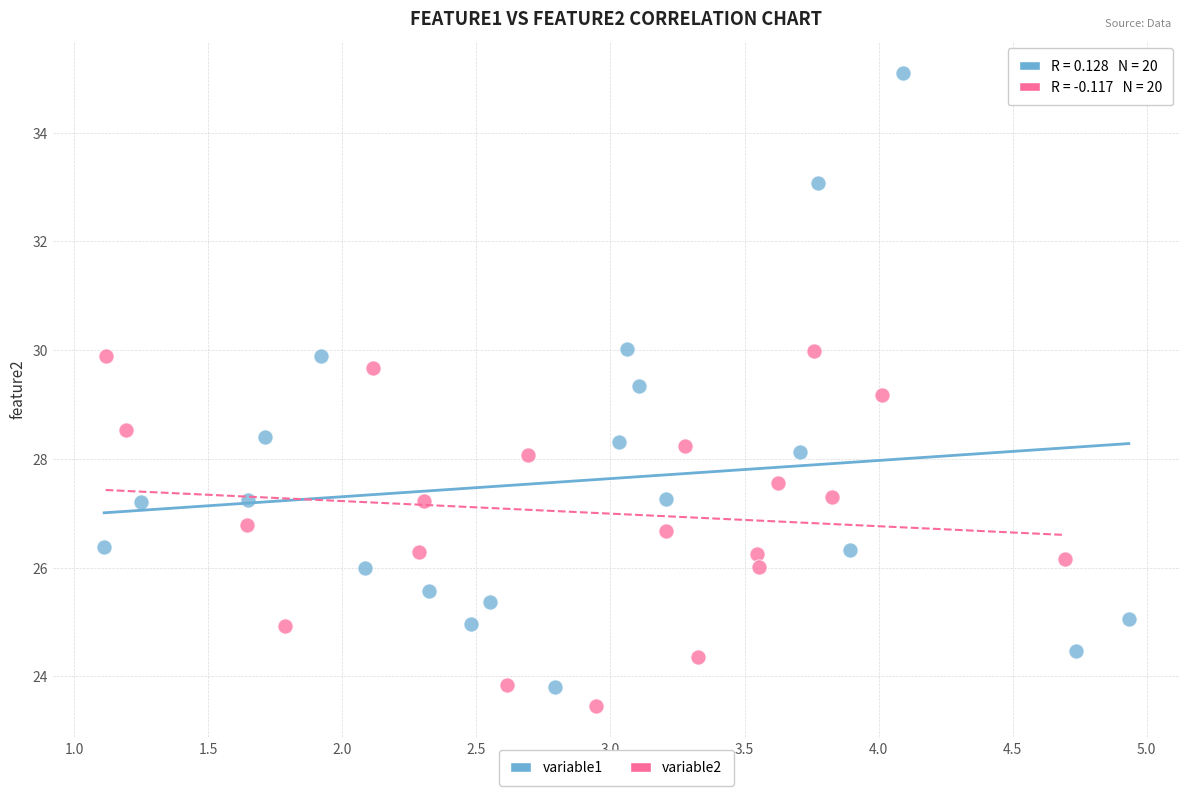

Which series contains the highest Y value?

variable1